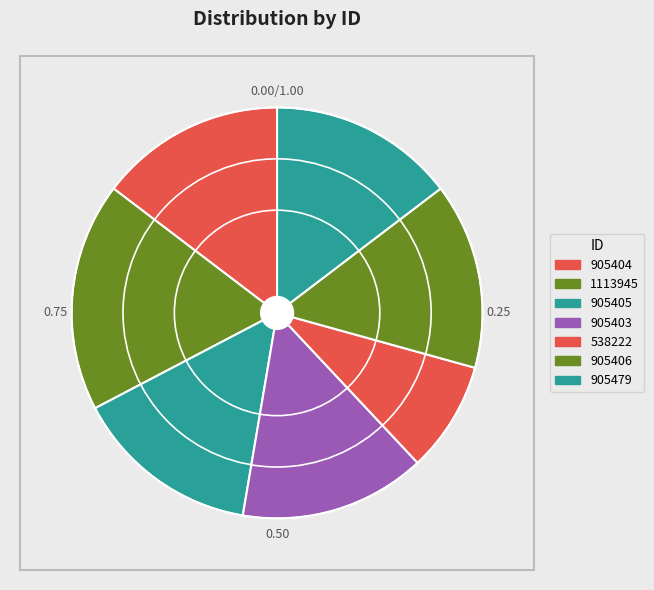

True or false: 905404 accounts for 15% of the total.

True